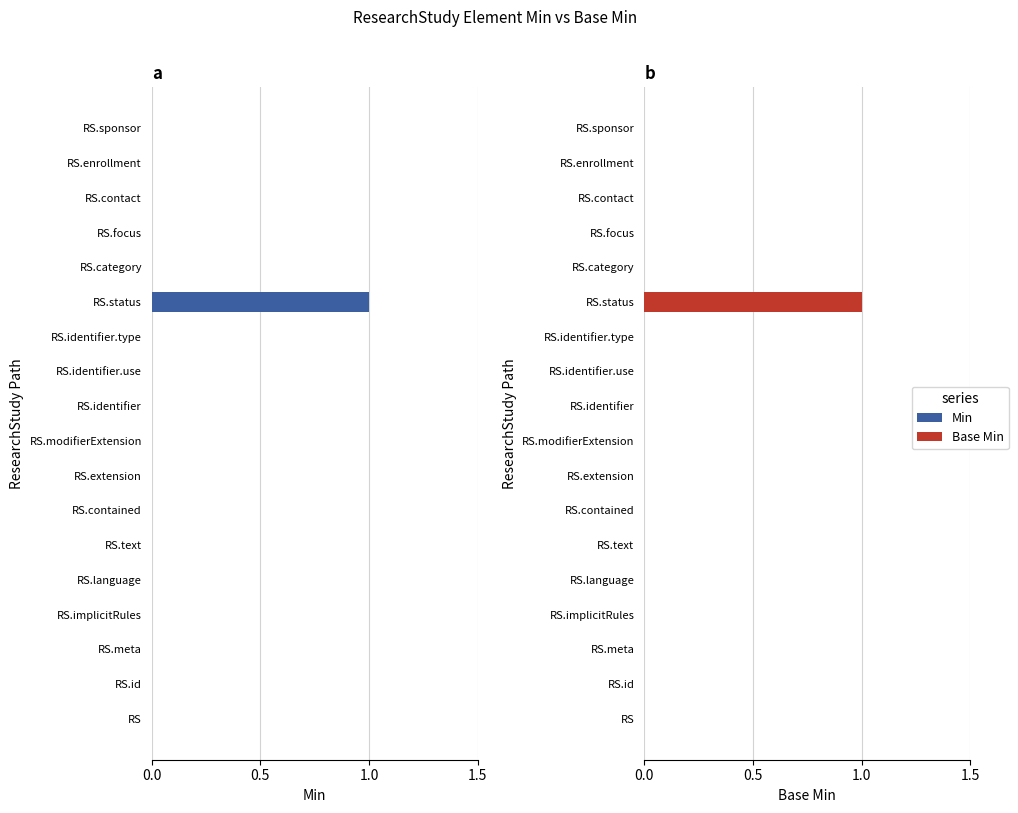

The value of Base Min at RS.text is 0. True or false?

True